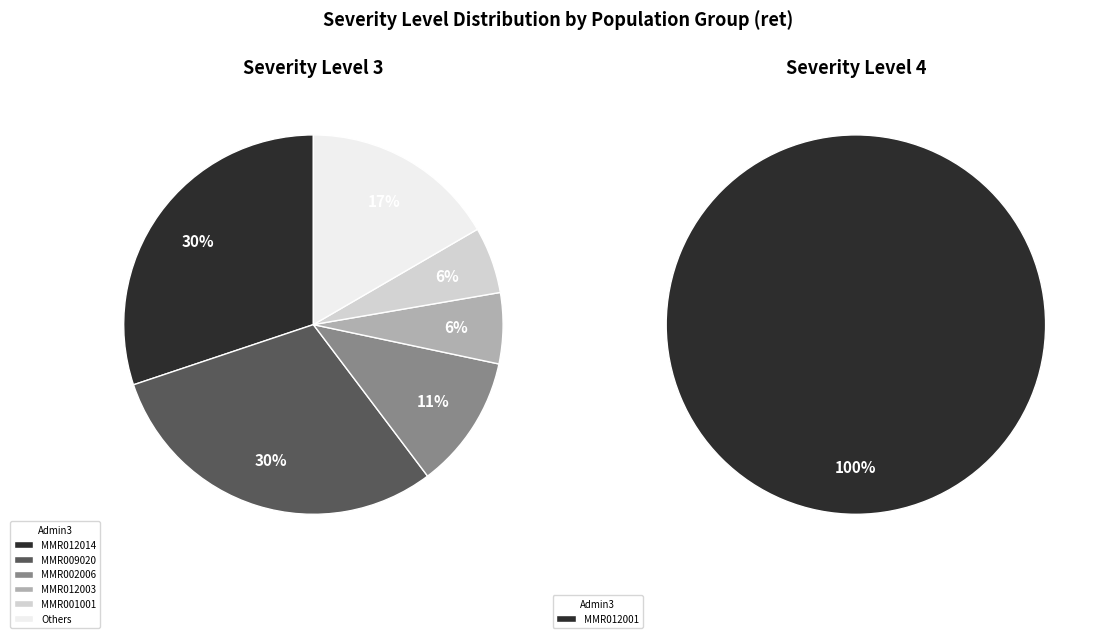

Which category has the biggest portion of the pie?

MMR009020